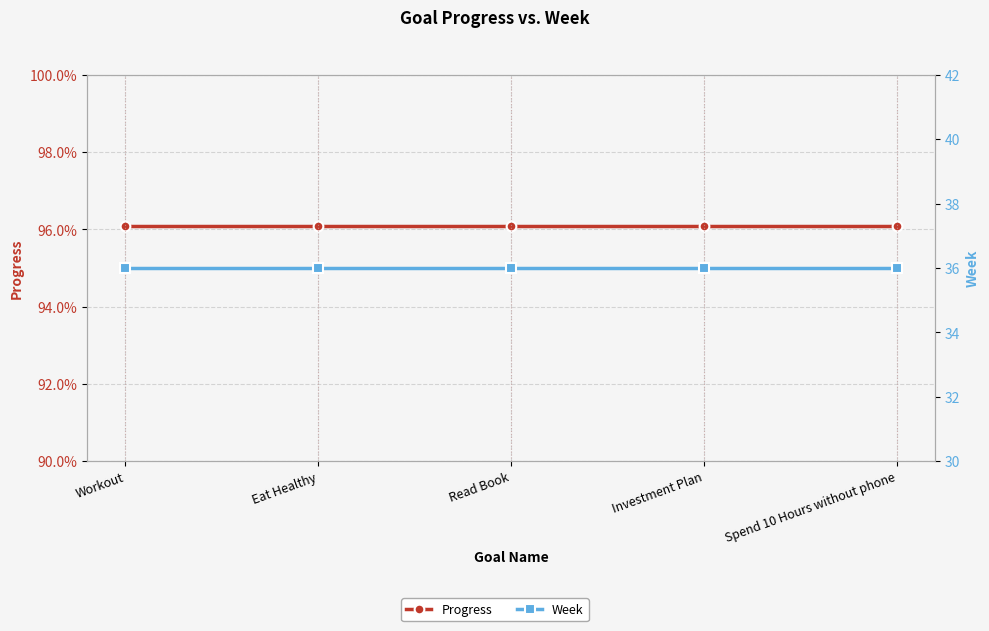

What is the average value of the Progress series?

1.0